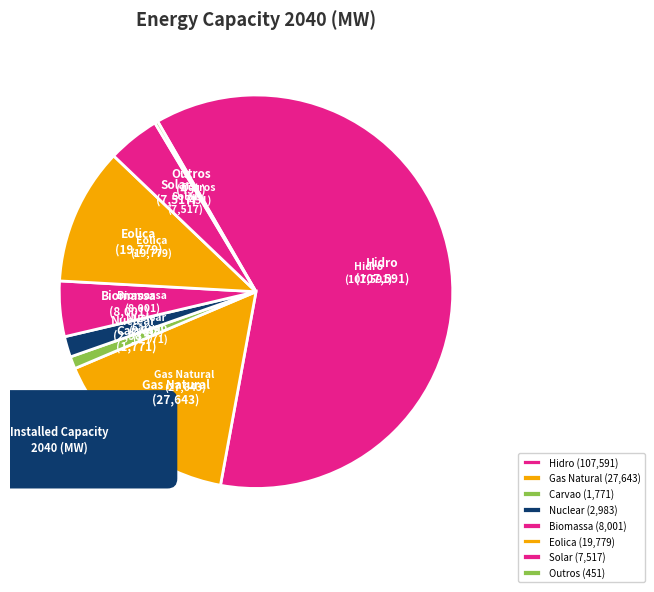

To the nearest percent, what is the difference between the largest and smallest slice percentages?

61%